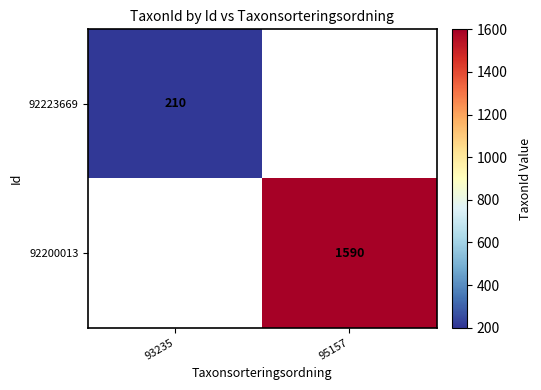

Which category has the highest value across all series?

95157